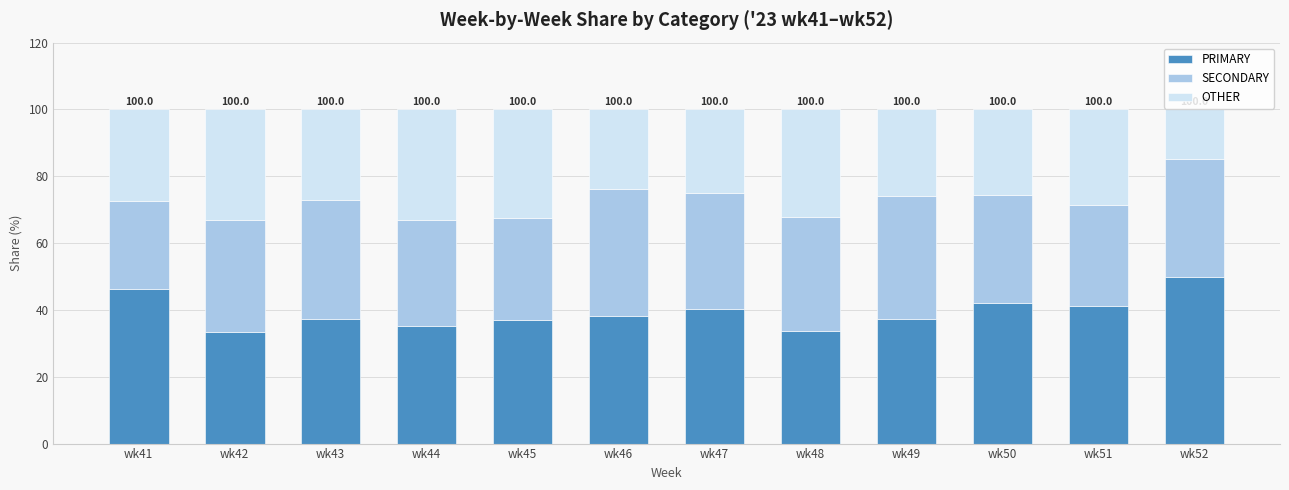

What is the difference between the maximum and minimum values in the PRIMARY series?

16.5